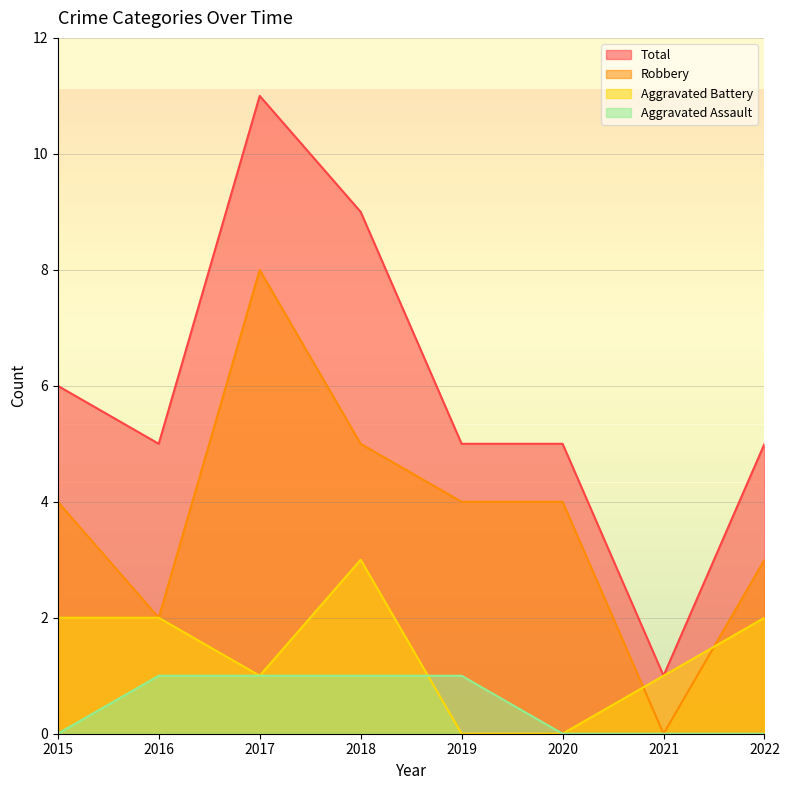

How many values in the Robbery series are below 4?

3